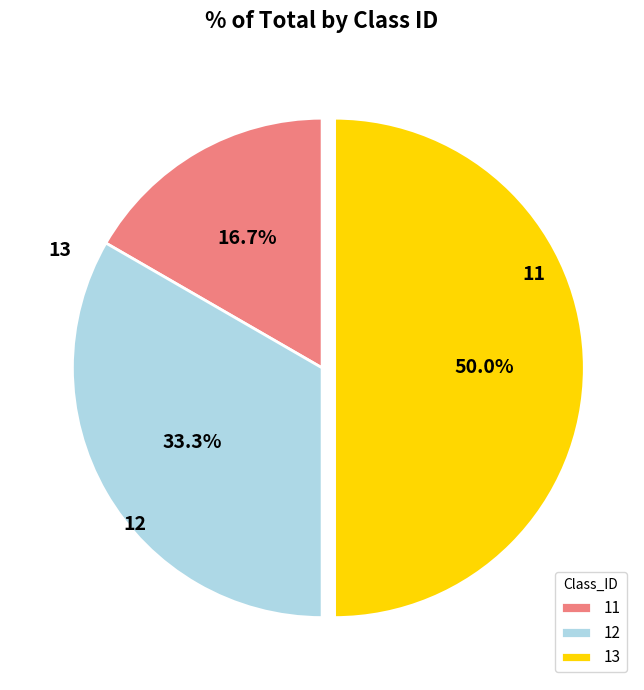

What percentage is the 13 slice, to the nearest percent?

50%